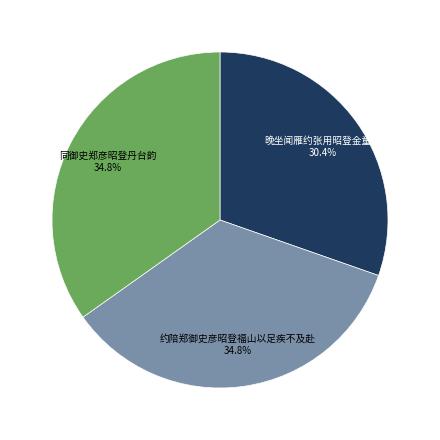

Is there a majority slice in this chart?

No